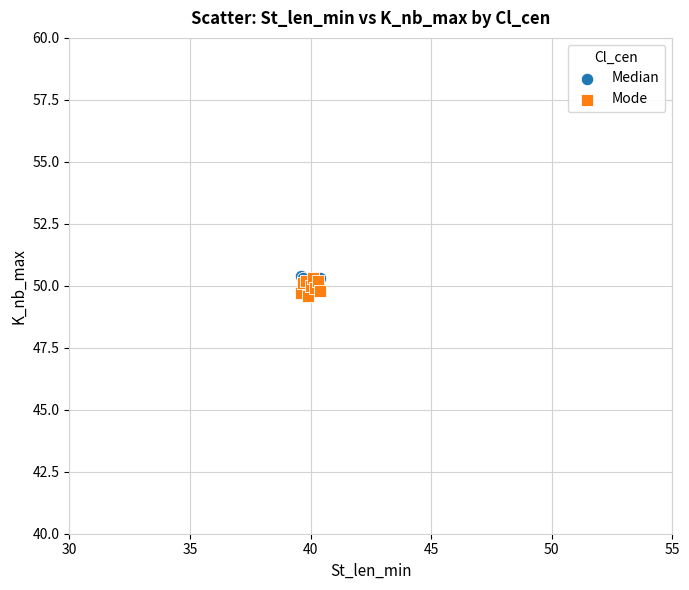

What are all the series names shown in the legend?

Median, Mode